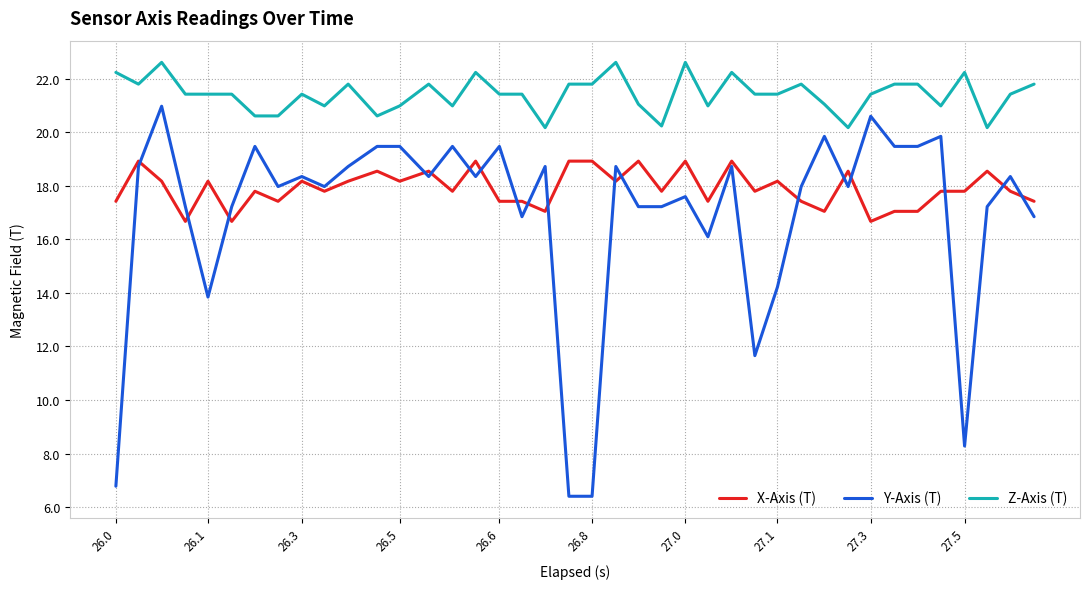

List the series in order of their overall mean, highest first.

Z-Axis (T), X-Axis (T), Y-Axis (T)